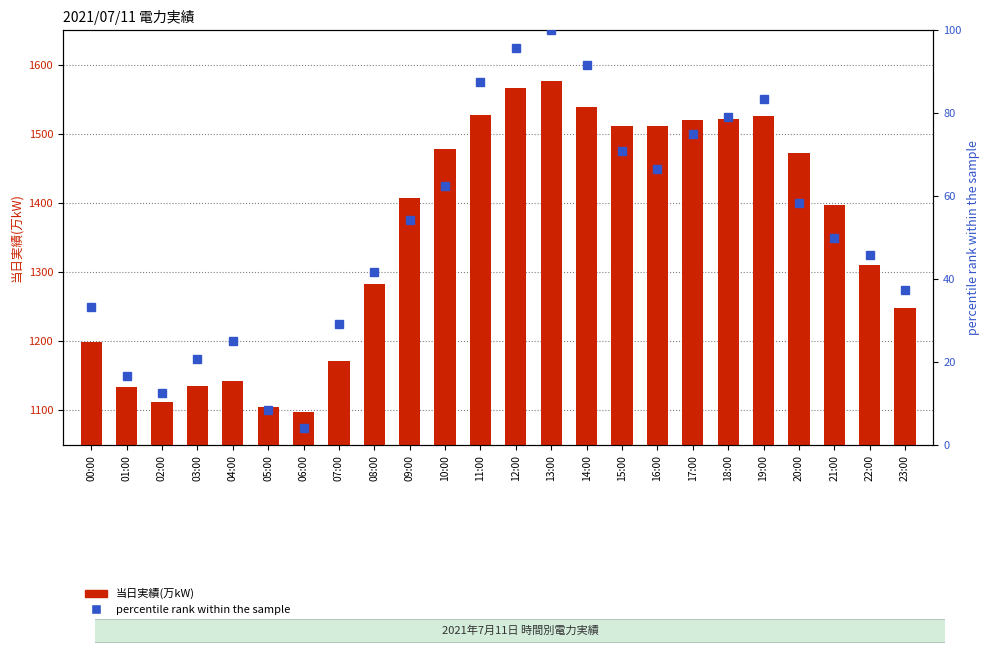

Which series has the largest range (max minus min)?

当日実績(万kW)